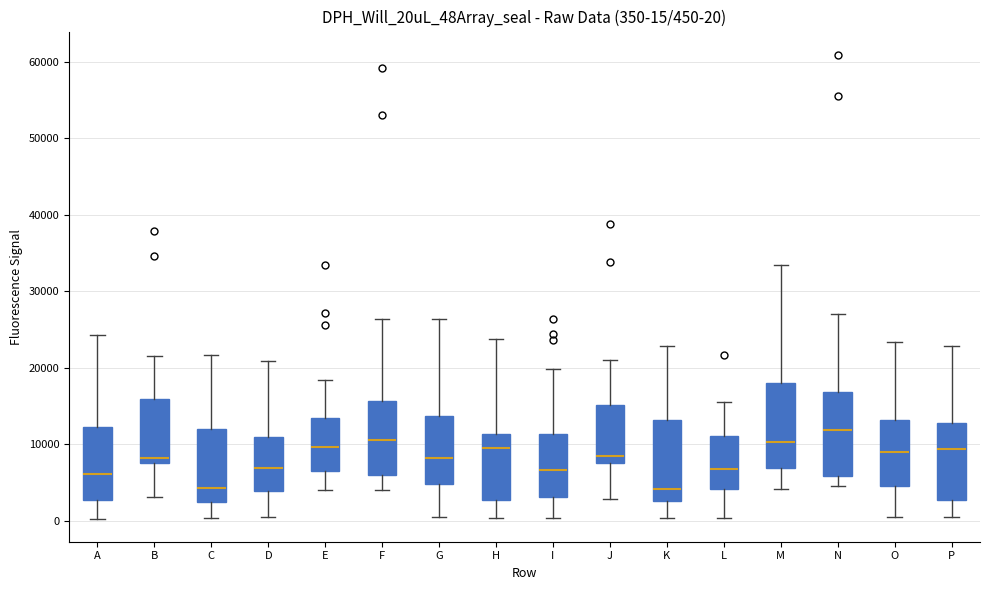

Which box has the highest median line?

N